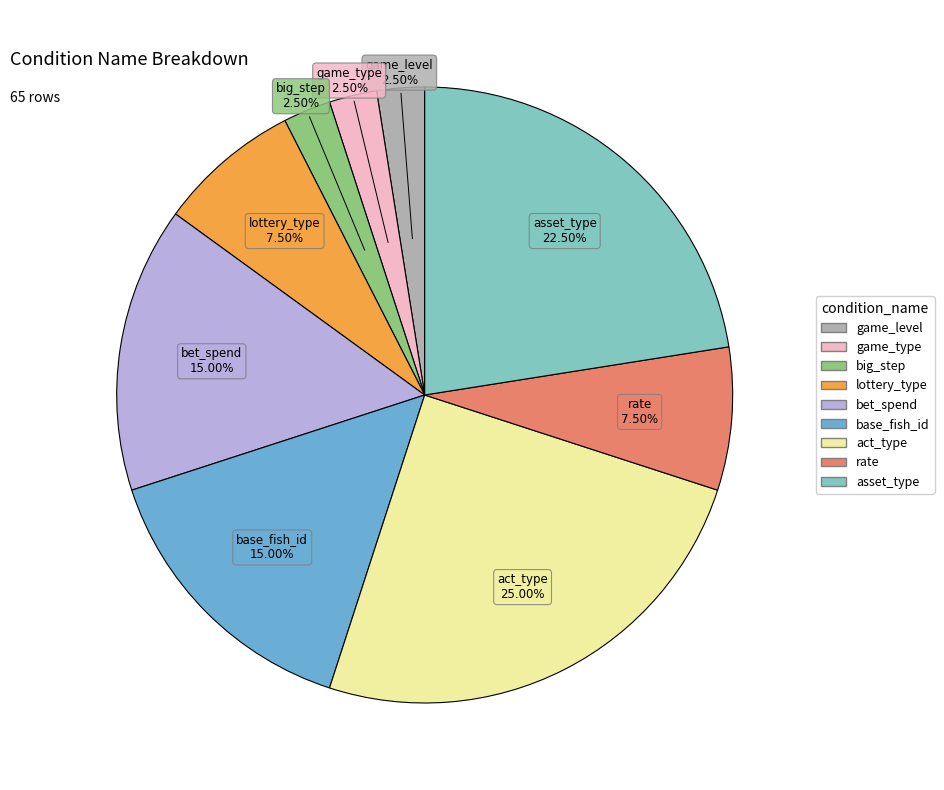

Approximately how many times larger is the value at base_fish_id compared to bet_spend?

1.0